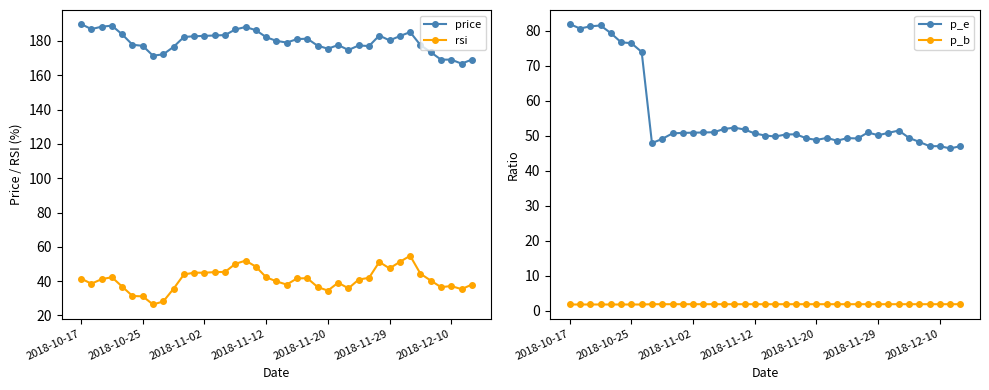

What is the difference between the maximum and minimum values in the price series?

23.1